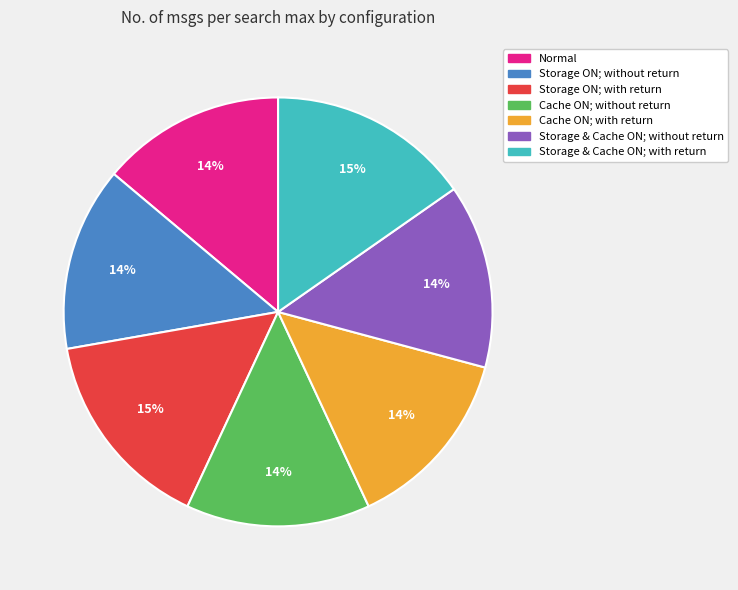

To the nearest percent, what is the average slice percentage?

14%